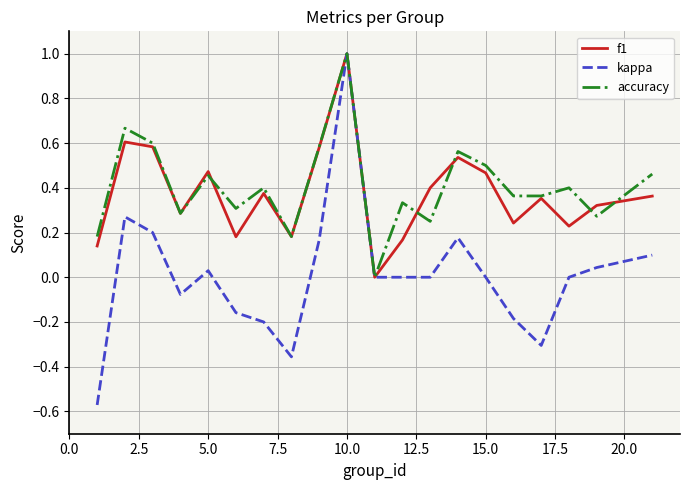

What is the sum of all accuracy values?

8.2